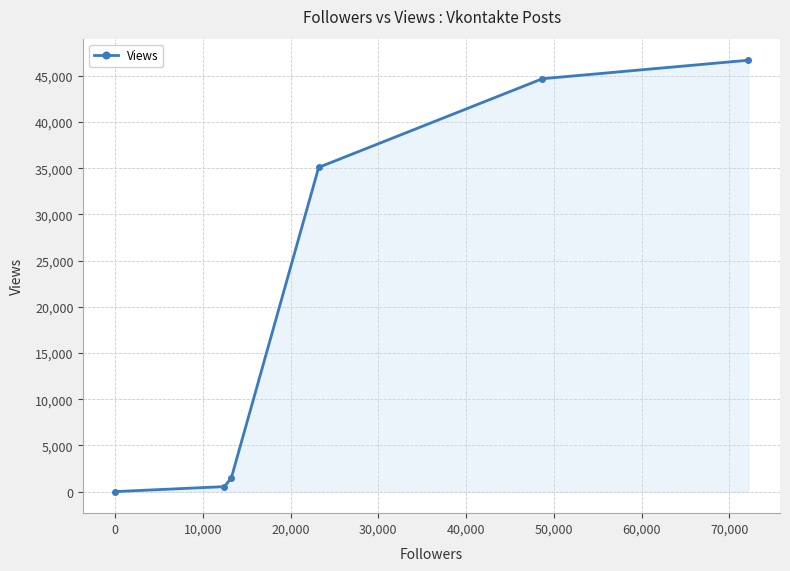

What is the difference between the maximum and minimum values?

46700